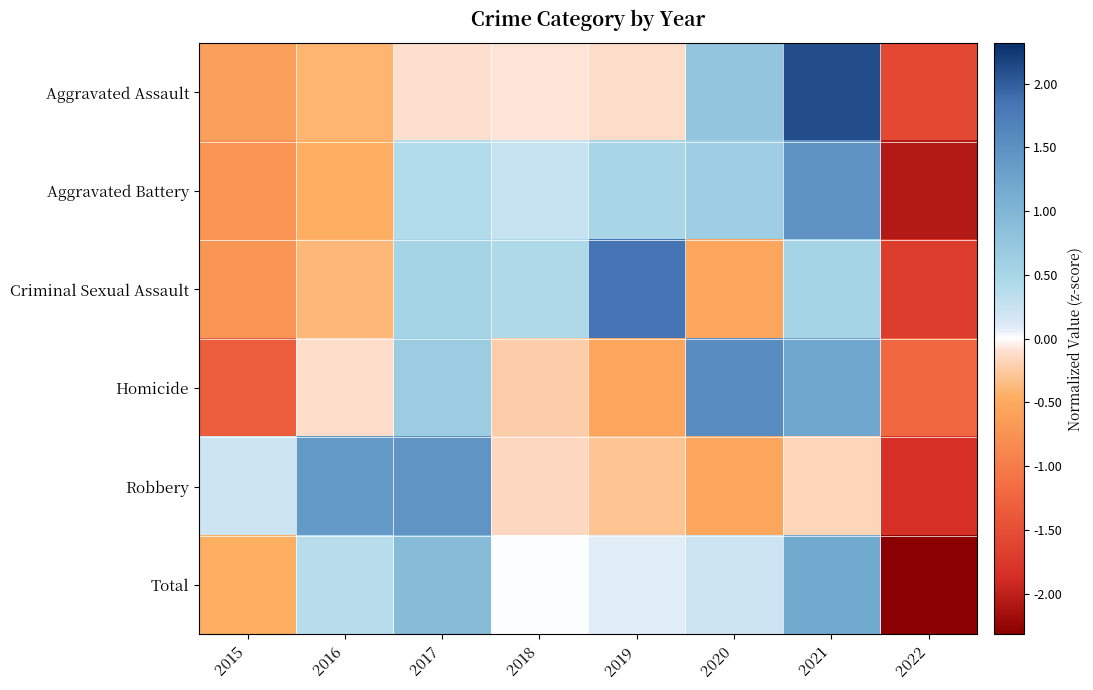

Reading right to left, list all the values displayed in this chart.

Aggravated Assault: 2022=-1.6	2021=2.1	2020=0.7	2019=-0.1	2018=-0.1	2017=-0.1	2016=-0.4	2015=-0.6
Aggravated Battery: 2022=-2.1	2021=1.5	2020=0.6	2019=0.5	2018=0.3	2017=0.4	2016=-0.5	2015=-0.7
Criminal Sexual Assault: 2022=-1.7	2021=0.5	2020=-0.5	2019=1.8	2018=0.4	2017=0.5	2016=-0.4	2015=-0.7
Homicide: 2022=-1.2	2021=1.2	2020=1.6	2019=-0.6	2018=-0.2	2017=0.7	2016=-0.1	2015=-1.3
Robbery: 2022=-1.9	2021=-0.2	2020=-0.5	2019=-0.3	2018=-0.2	2017=1.5	2016=1.4	2015=0.2
Total: 2022=-2.3	2021=1.2	2020=0.2	2019=0.1	2018=0.0	2017=0.9	2016=0.4	2015=-0.5